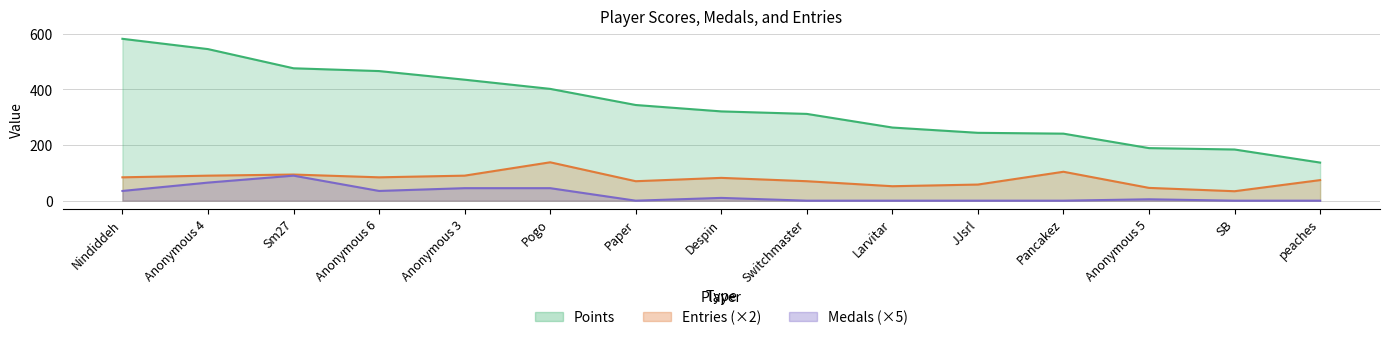

What is the sum of the Medals values at Pogo and Paper?

45